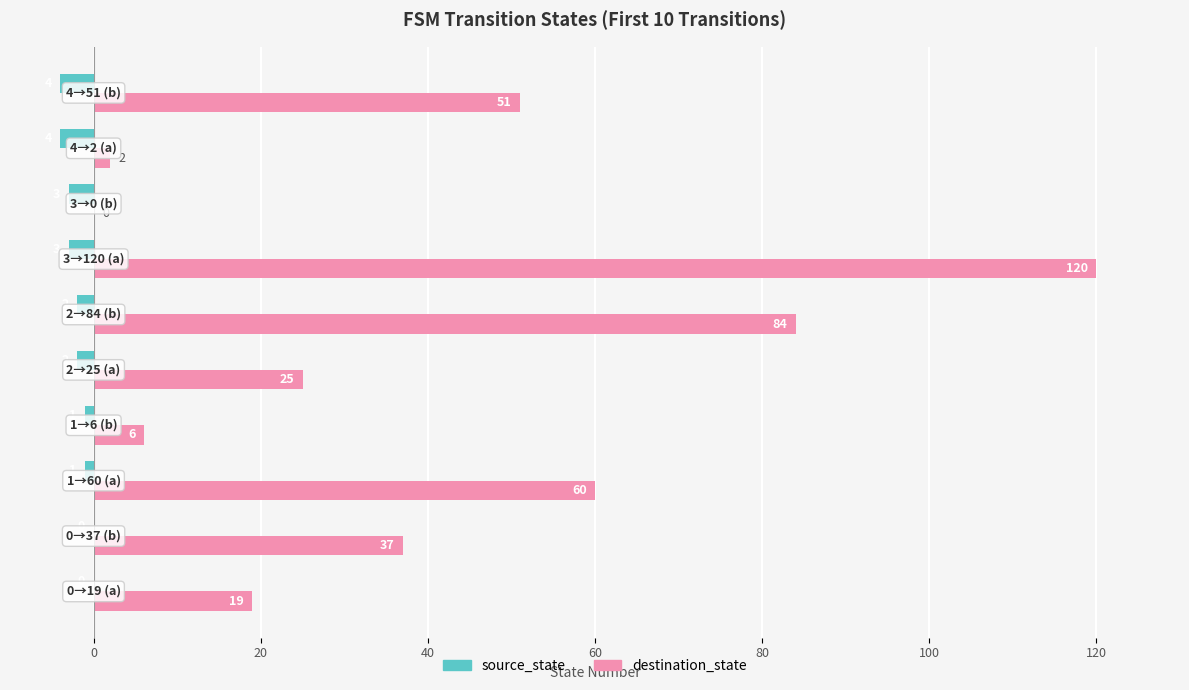

What is the average value of the source_state series?

-2